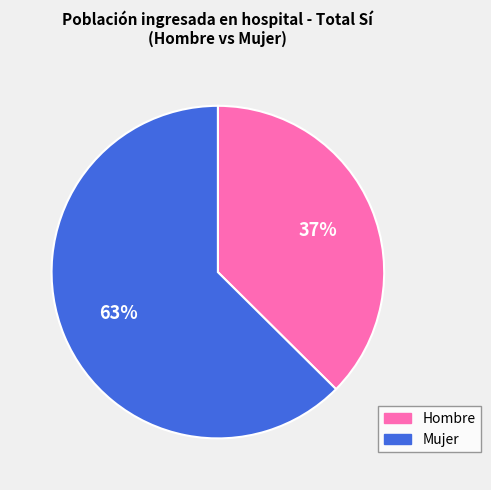

The Hombre slice represents 44% of the pie. True or false?

False